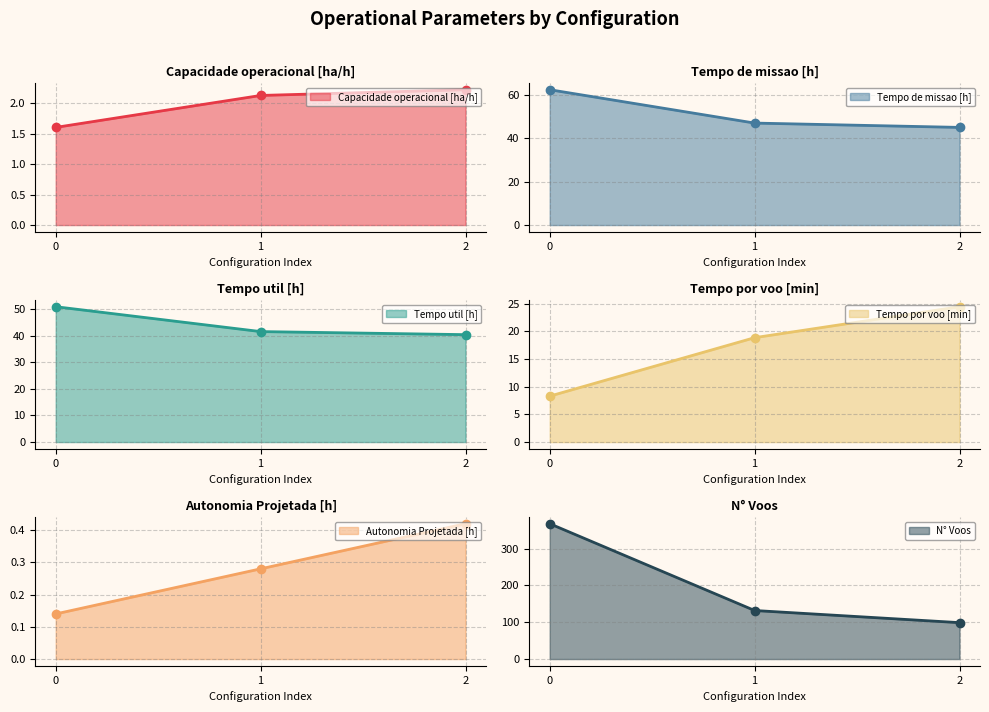

Is it true that N° Voos (line) equals 132.0 at 1?

True